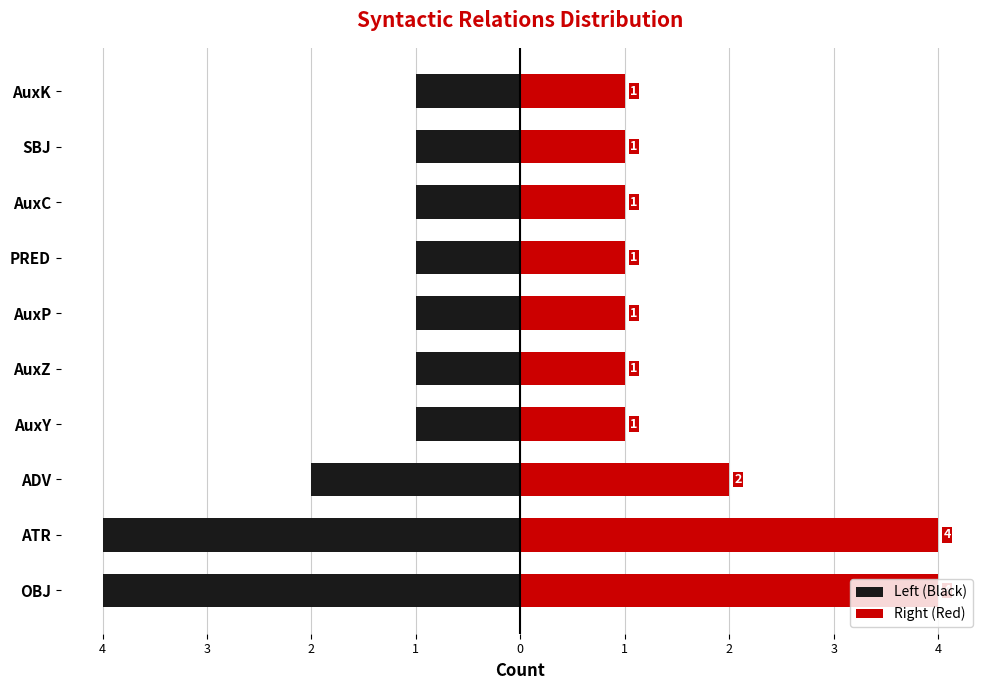

At how many categories does at least one series exceed 0?

10